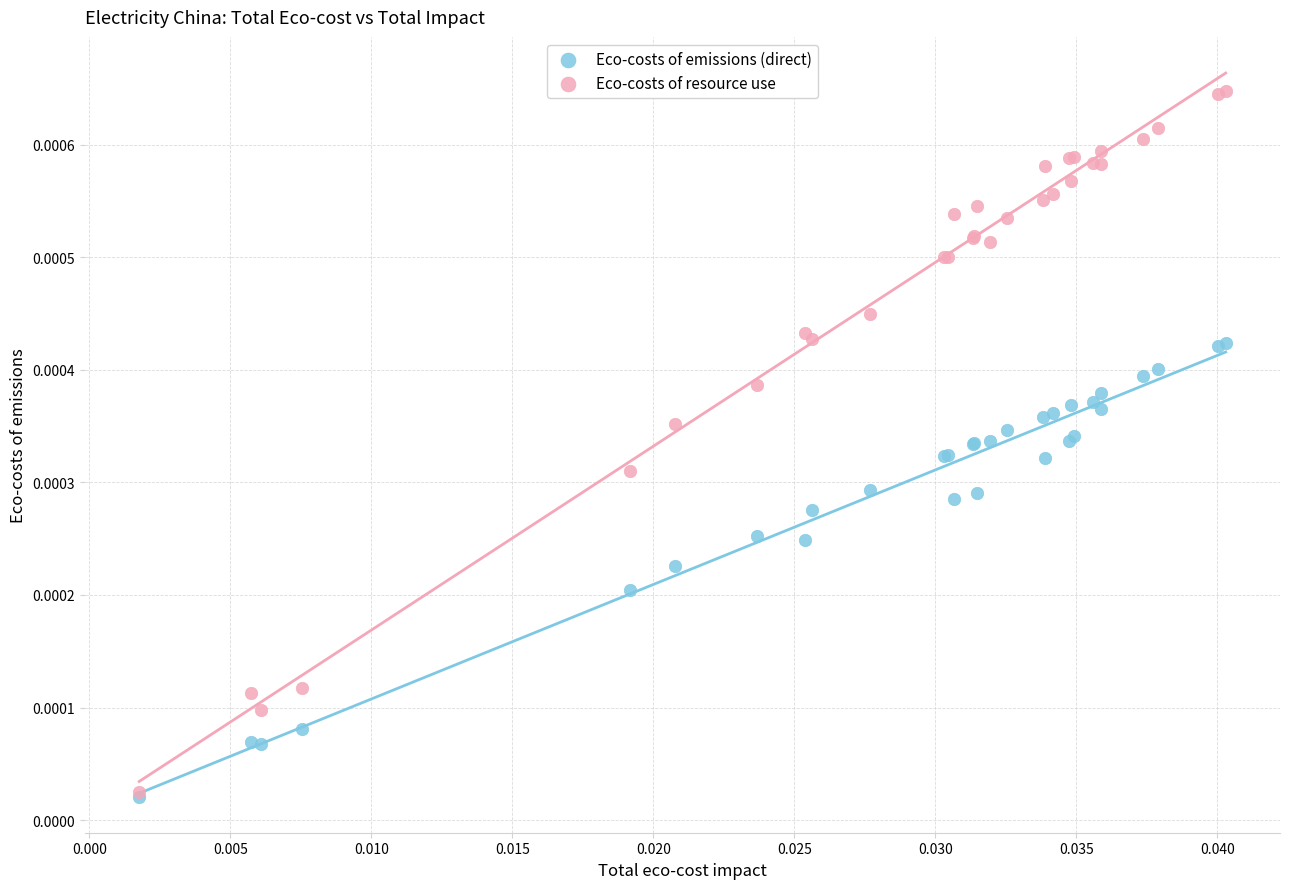

Which series contains the highest Y value?

Eco-costs of resource use